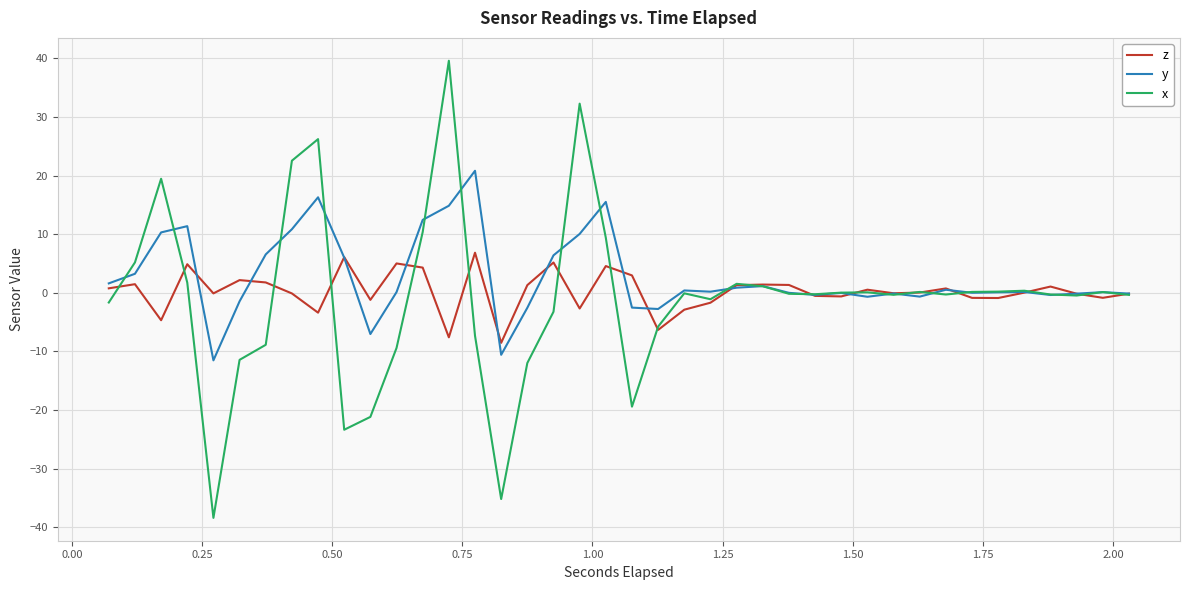

Which series has the largest total across all categories?

y